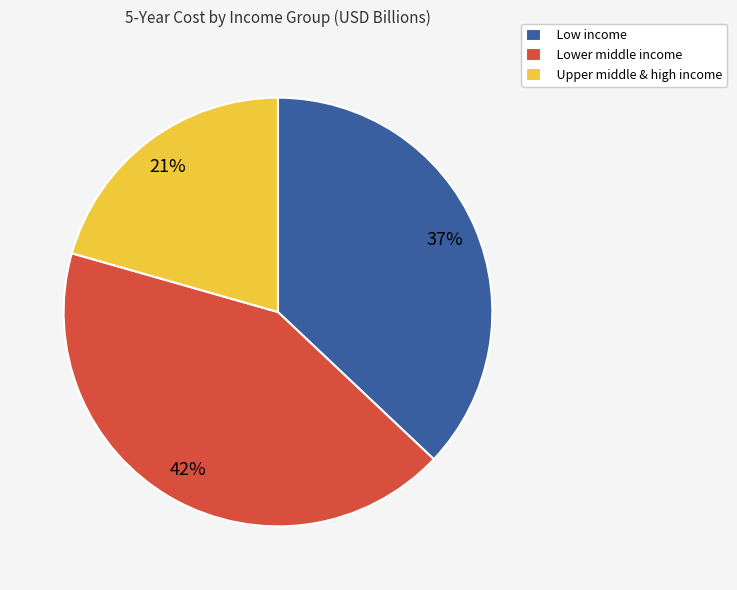

To the nearest percent, what is the combined percentage of Upper middle & high income and Lower middle income?

63%